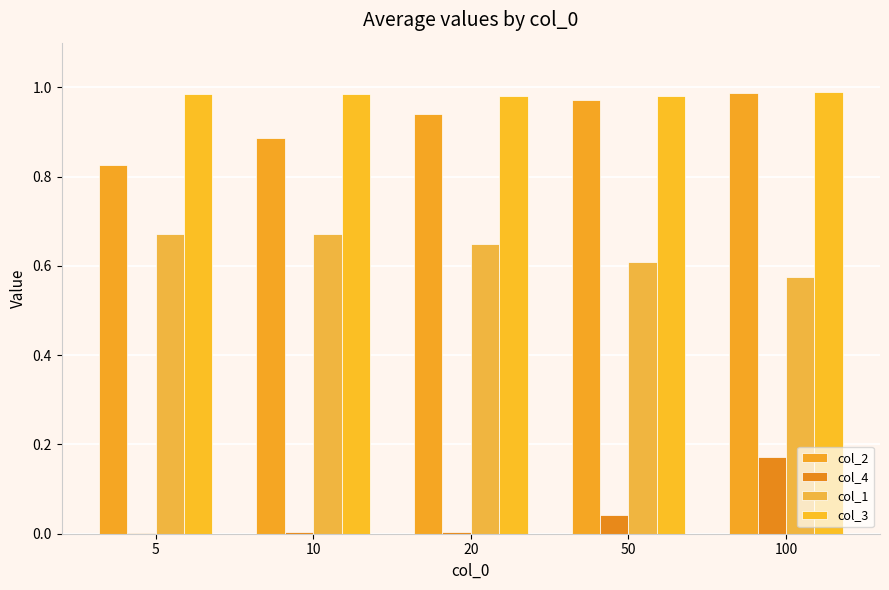

How many groups of bars are there?

5